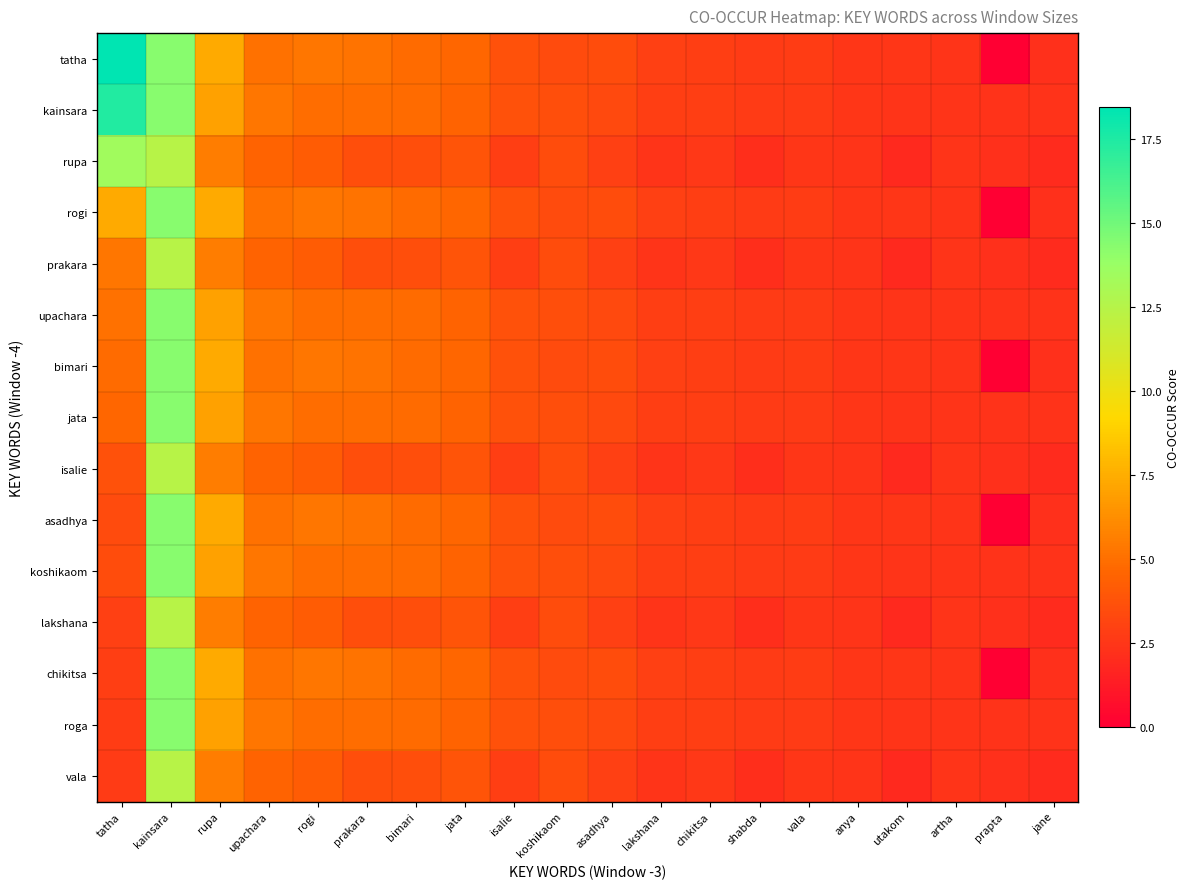

List the series in order of their peak value, highest first.

tatha, kainsara, rogi, bimari, asadhya, chikitsa, upachara, jata, koshikaom, roga, rupa, prakara, isalie, lakshana, vala